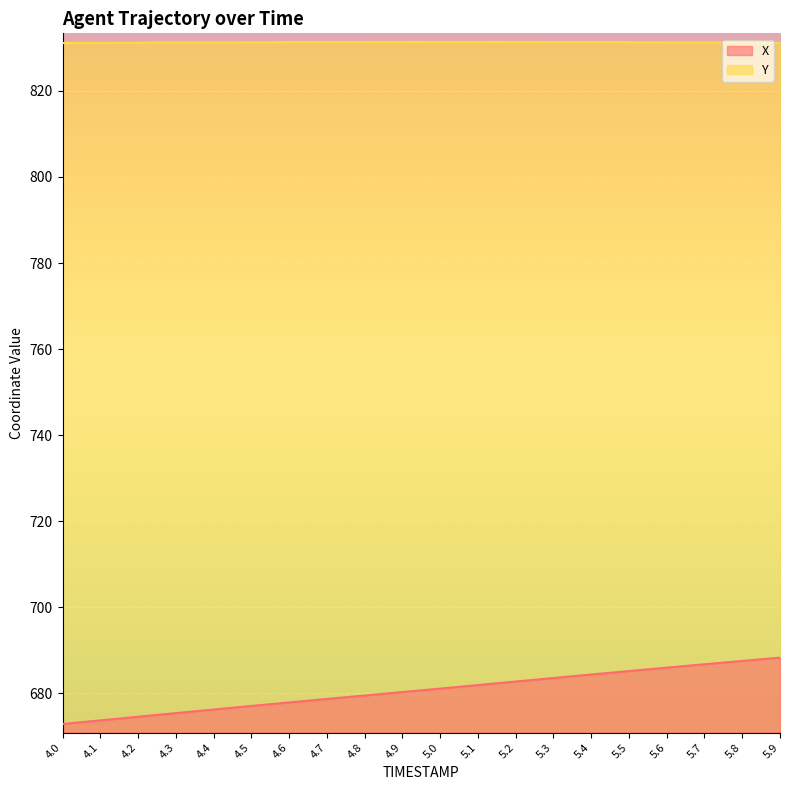

True or false: Y has a value of 831.4 at 4.9.

True